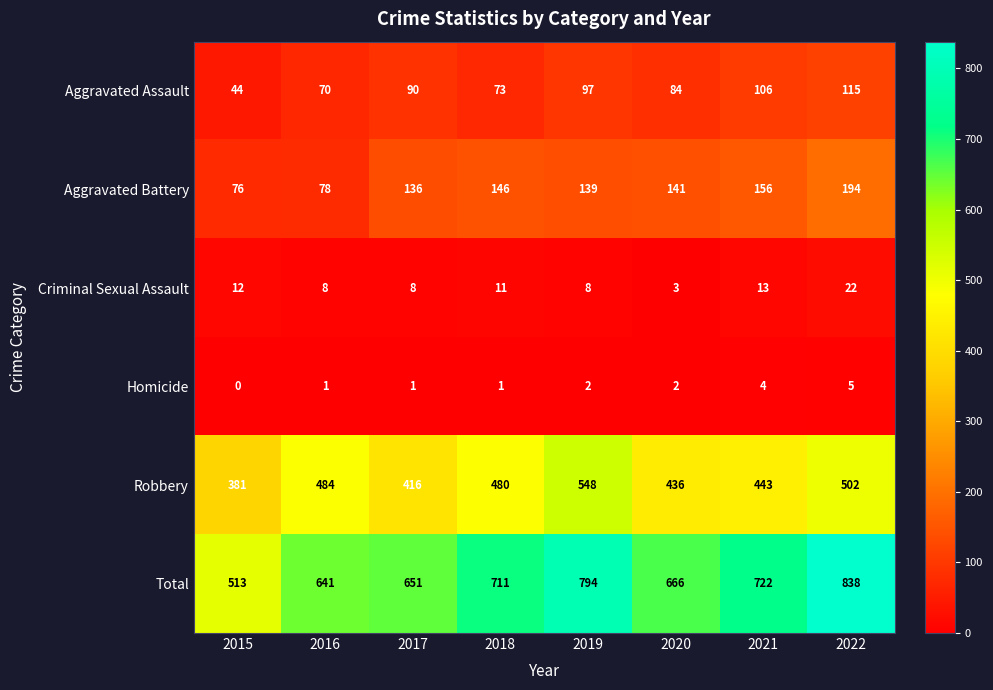

What is the sum of the Aggravated Battery values at 2022 and 2021?

350